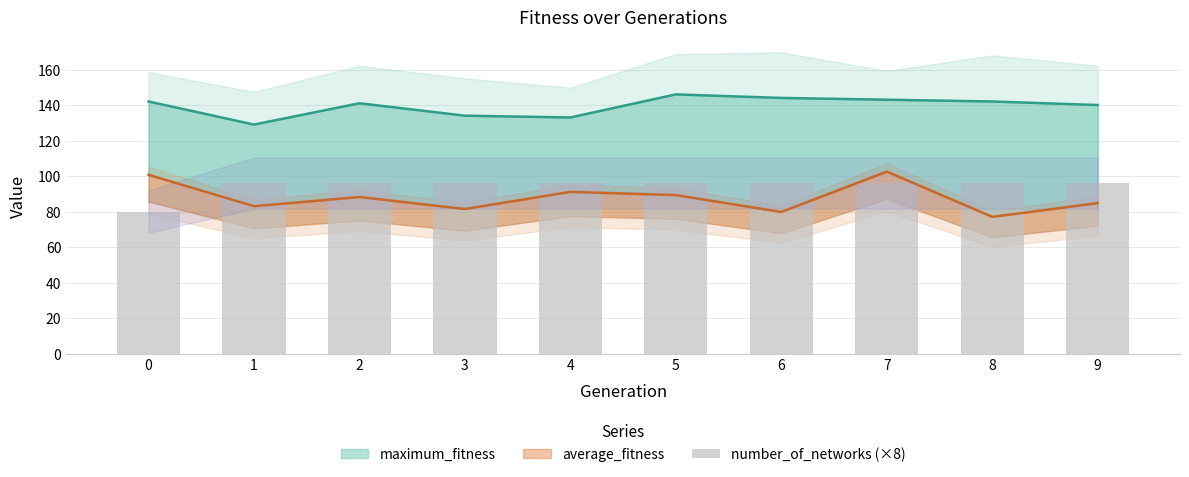

What is the value of the 9th bar from the left?

96